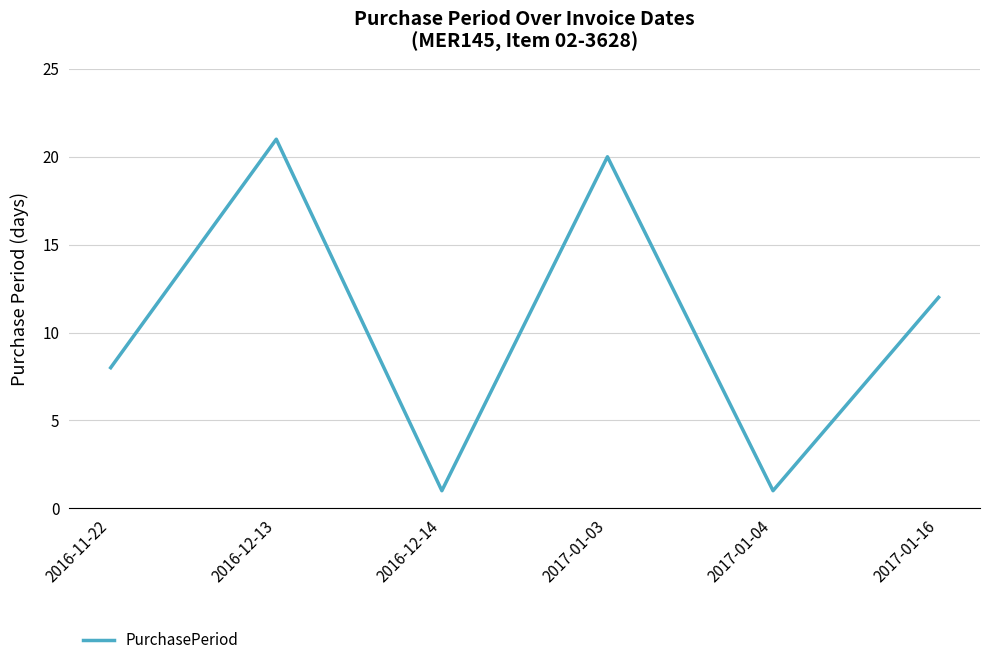

What is the approximate value at 2017-01-16, to the nearest 10?

10